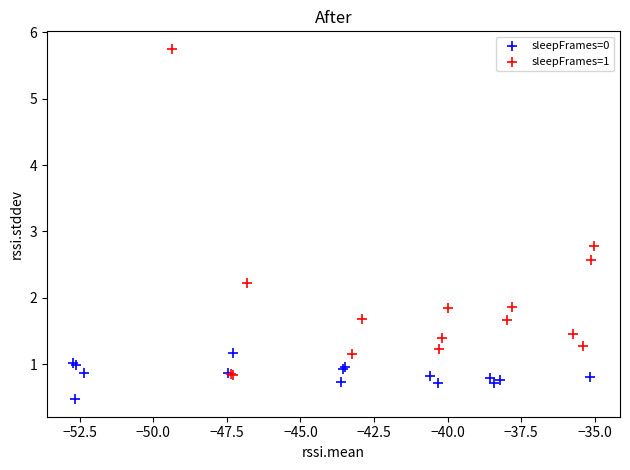

Which series reaches the maximum Y coordinate?

sleepFrames=1